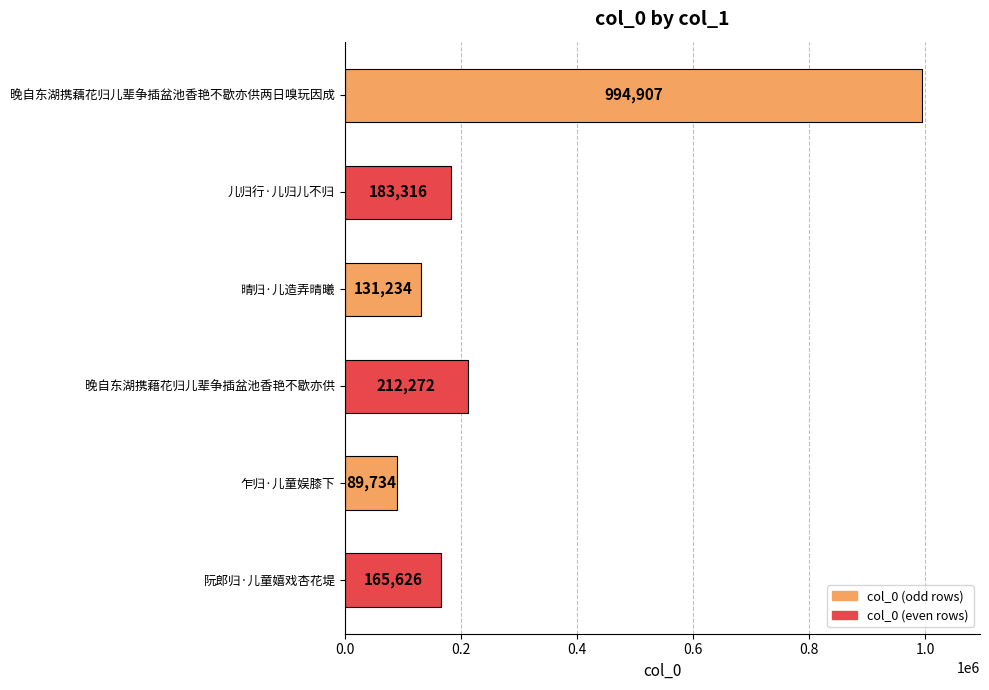

Reading bottom to top, what are all the values shown in this chart?

阮郎归·儿童嬉戏杏花堤=165626	乍归·儿童娱膝下=89734	晚自东湖携藉花归儿辈争插盆池香艳不歇亦供=212272	晴归·儿造弄晴曦=131234	儿归行·儿归儿不归=183316	晚自东湖携藕花归儿辈争插盆池香艳不歇亦供两日嗅玩因成=994907